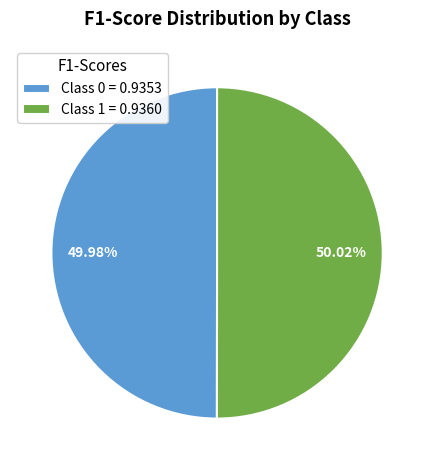

Is the sum of Class 0 = 0.9353 and Class 1 = 0.9360 greater than half?

Yes